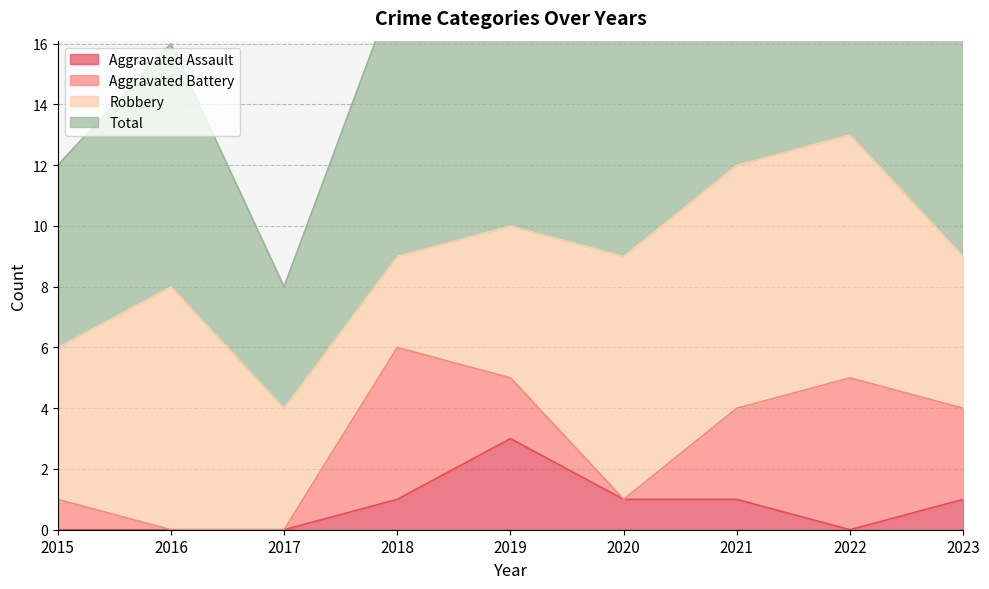

What is the total value across all series at 2022?

27